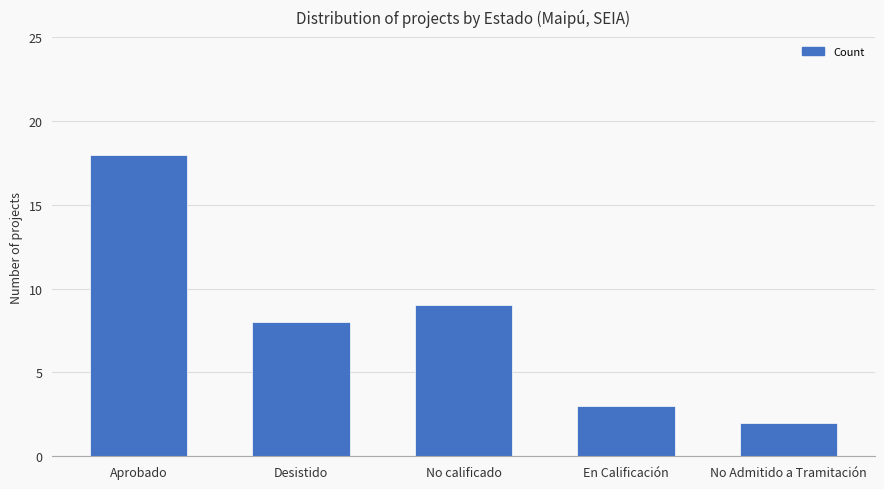

Read the value at Aprobado, to the nearest 5.

20